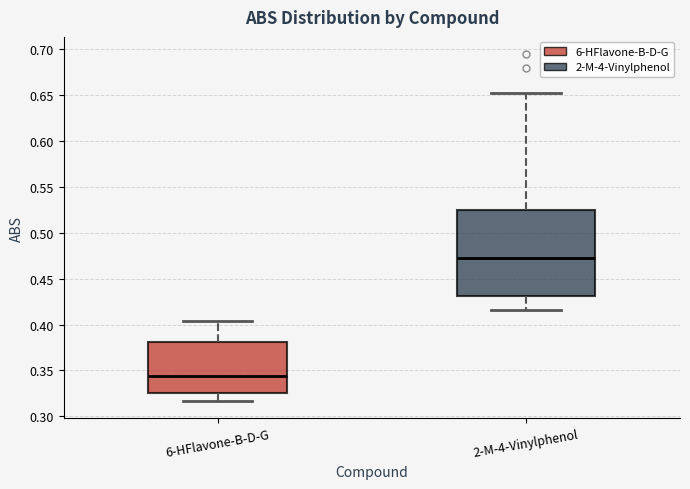

Reading left to right, read every box against the y-axis: the position of its median line, the range the box covers, and the ends of its whiskers. The values are not printed on the chart, so give them approximately, as read against the axis.

6-HFlavone-B-D-G: median 0.345, box 0.325 to 0.380, whiskers 0.315 to 0.405
2-M-4-Vinylphenol: median 0.470, box 0.430 to 0.525, whiskers 0.415 to 0.650